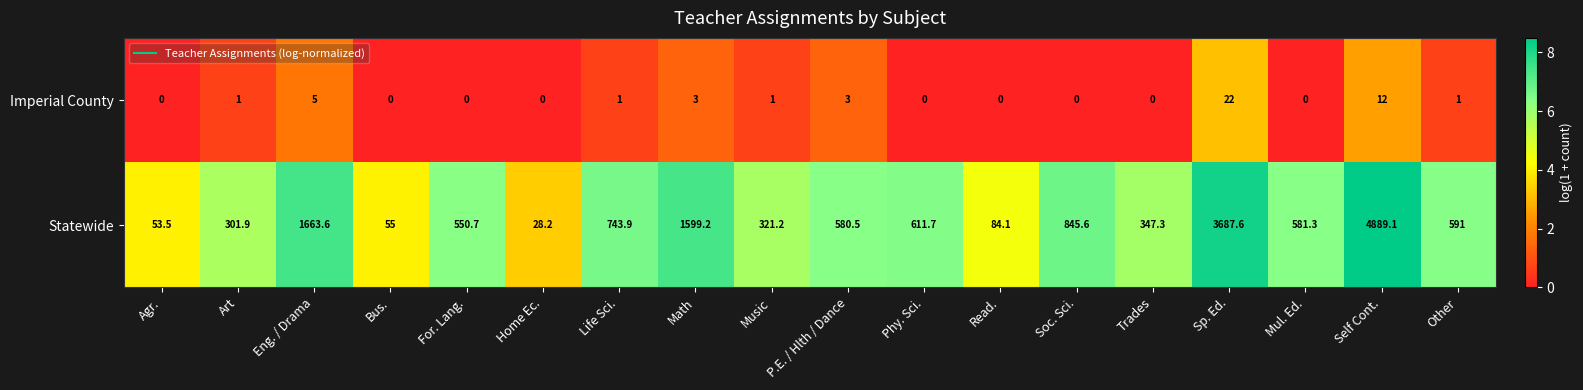

Count the number of categories in the chart.

18